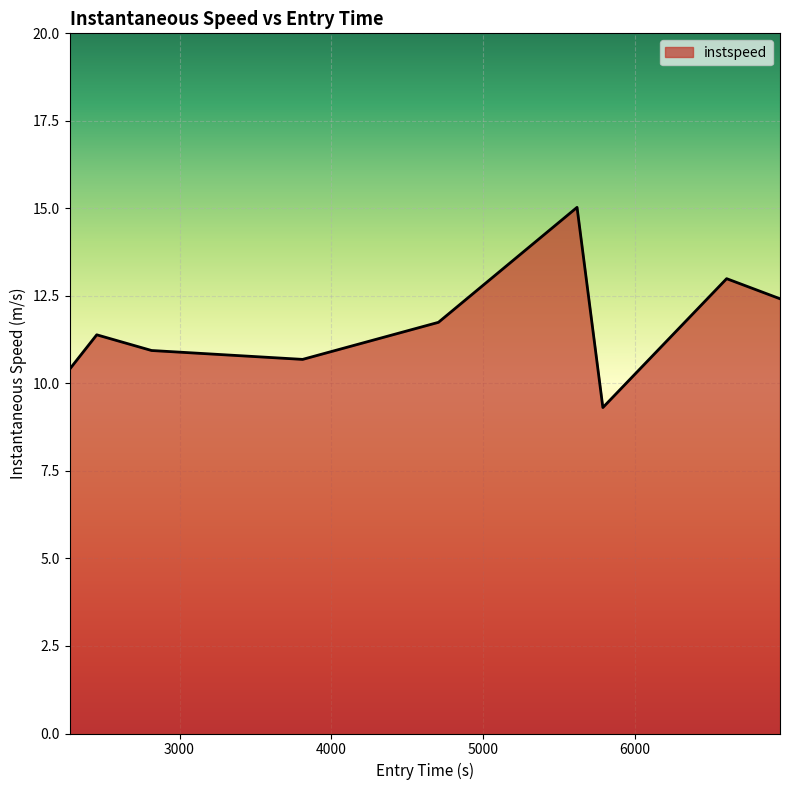

What is the difference between the maximum and minimum values?

5.7